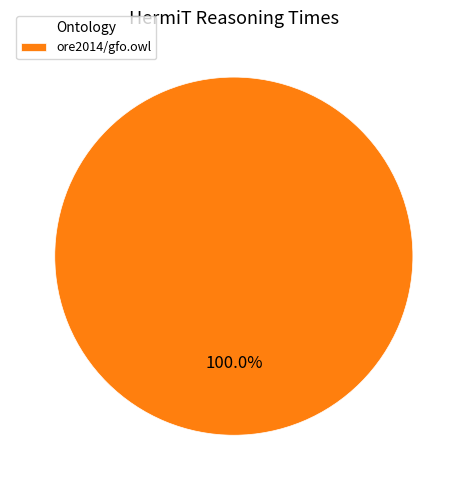

Rank the categories by value from highest to lowest.

ore2014/gfo.owl